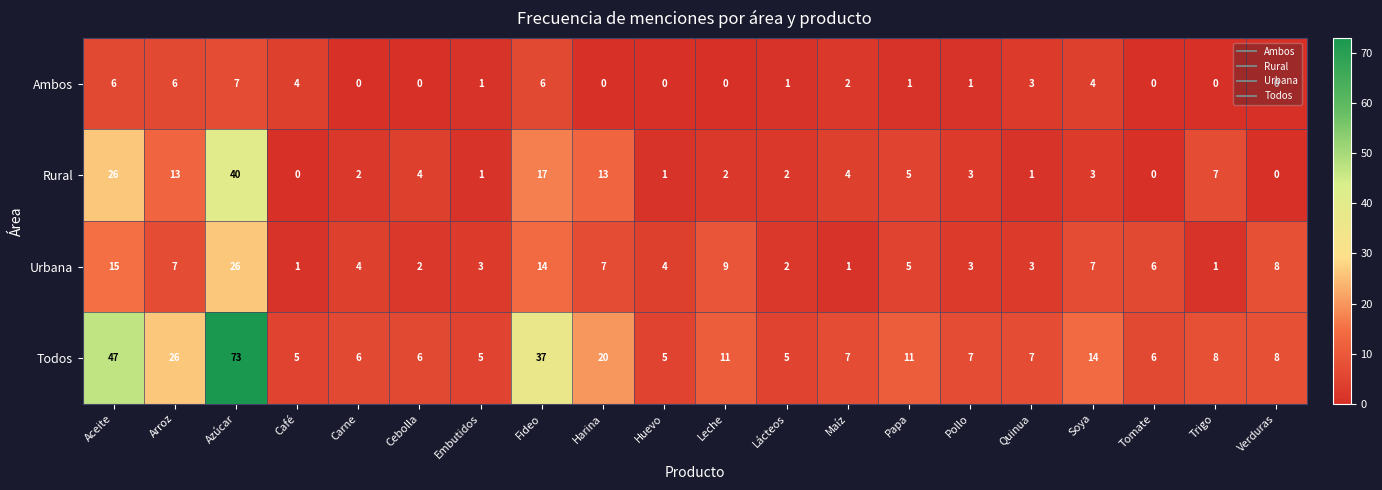

Which series has the widest spread of values?

Todos